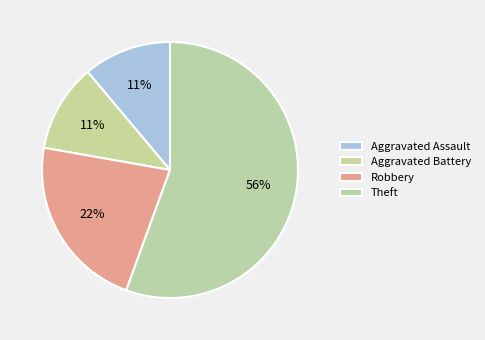

Is it true that Aggravated Battery is 11% of the pie?

True